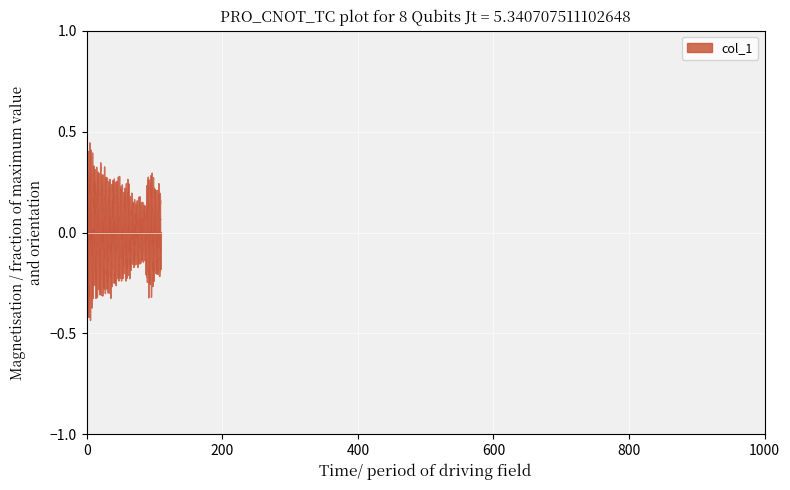

What is the difference between the values at 1 and 97?

0.1